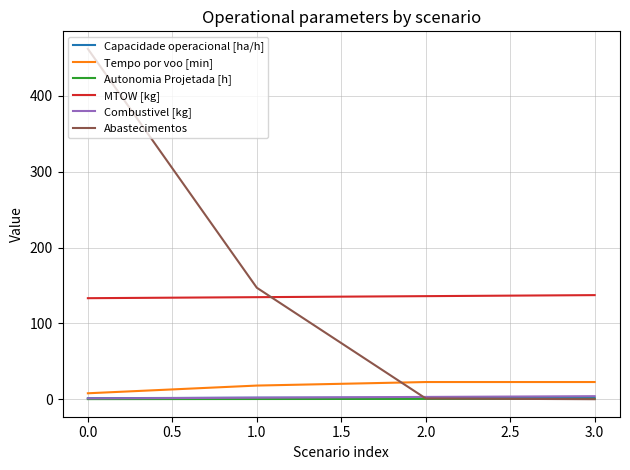

Is it true that Combustivel [kg] equals 1.0 at 0.0?

True